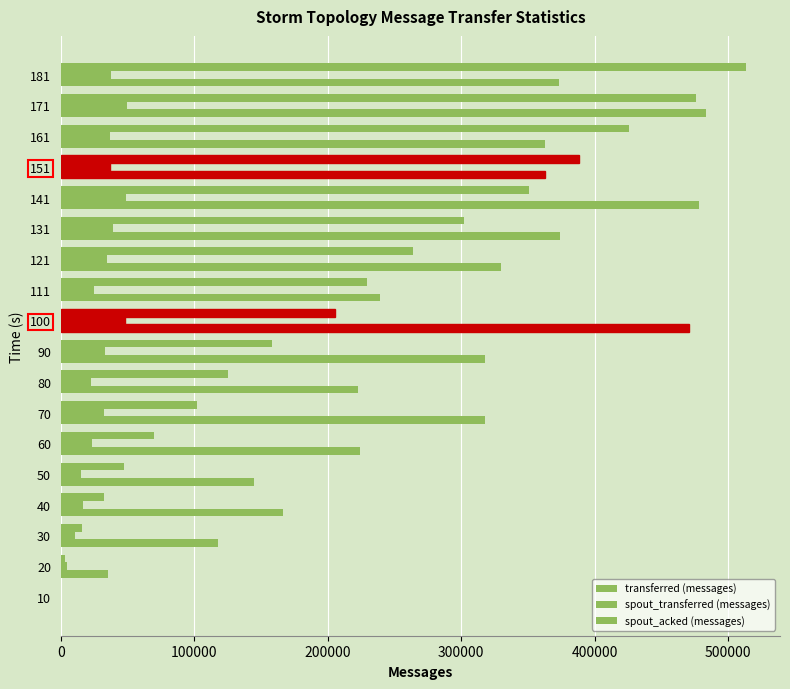

List the series in order of their peak value, lowest first.

spout_transferred (messages), transferred (messages), spout_acked (messages)